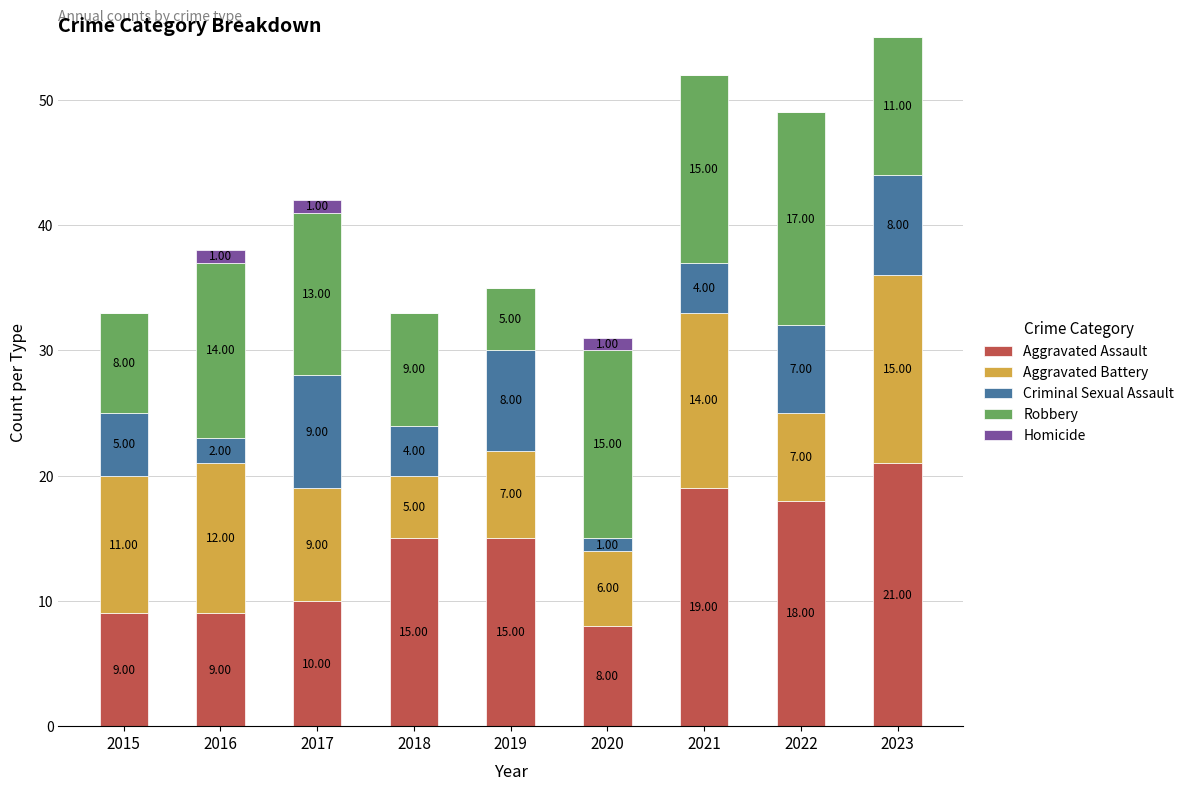

What is the total value across all series at 2017?

42